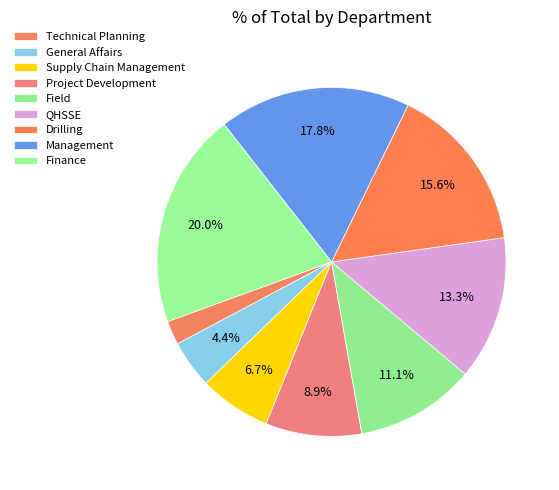

Count the number of slices in the pie.

9